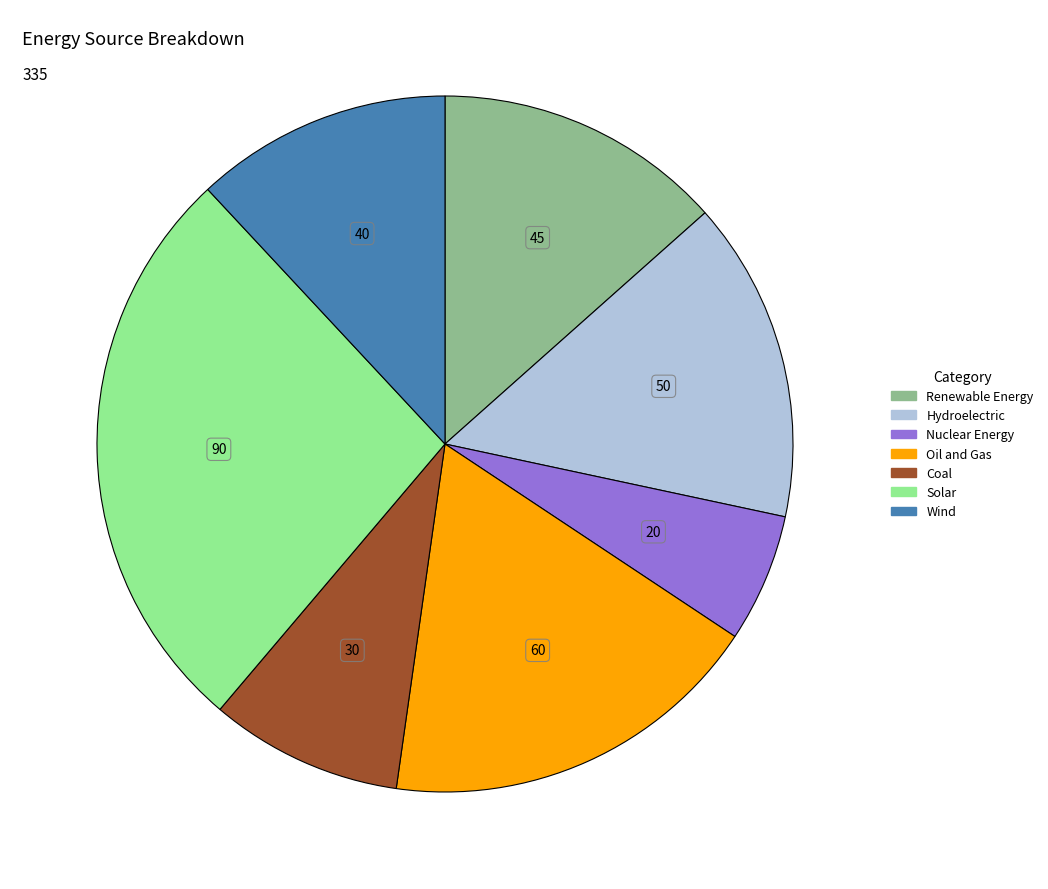

Count the number of slices in the pie.

7